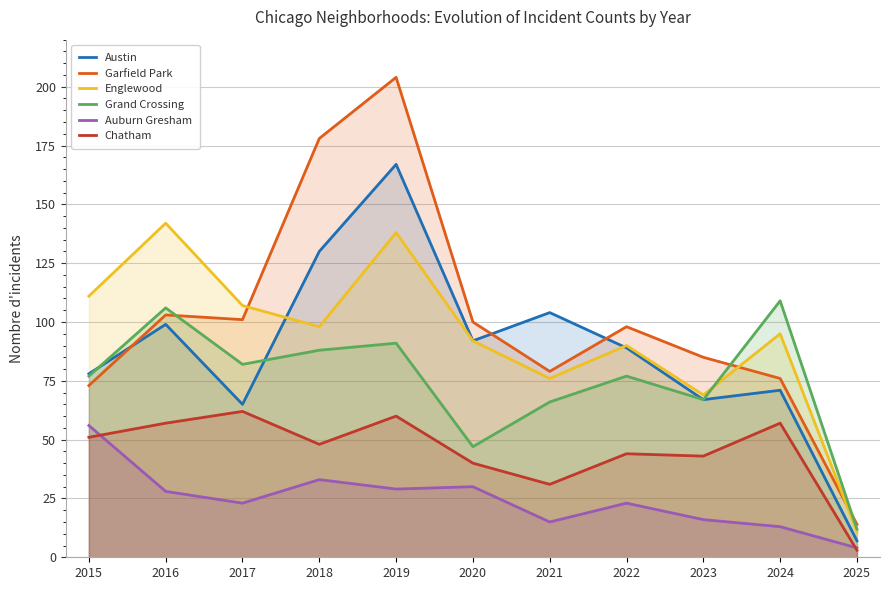

What value does the Grand Crossing series have at 2023, to the nearest 5?

65